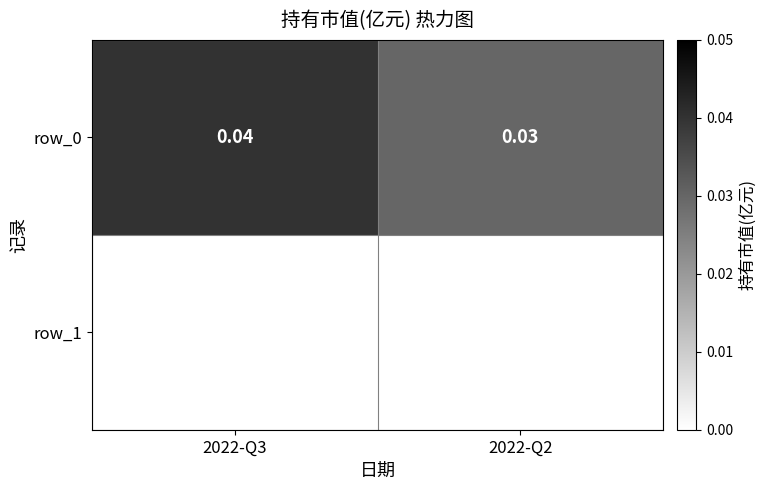

List the labels in order of value, smallest first.

2022-Q2, 2022-Q3